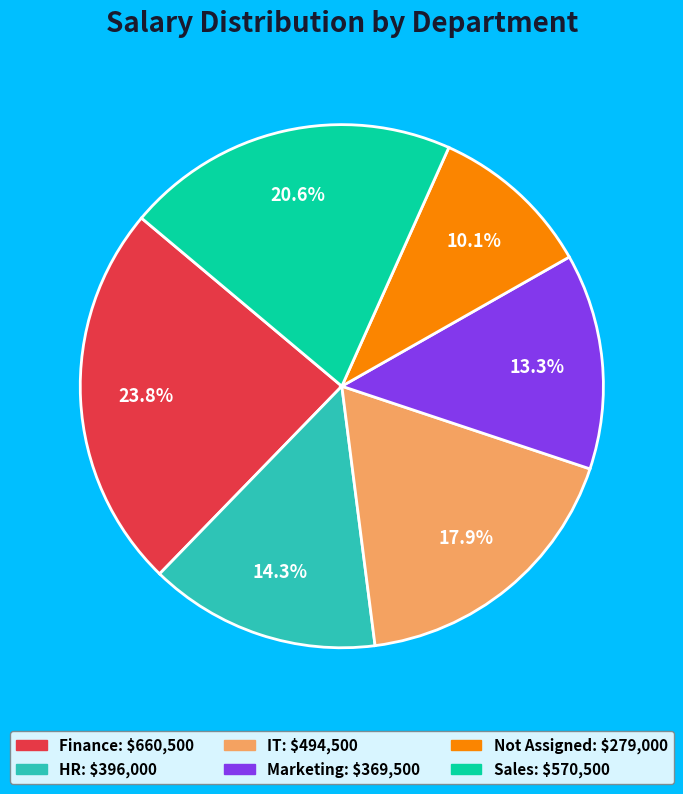

Is it true that Sales is 21% of the pie?

True